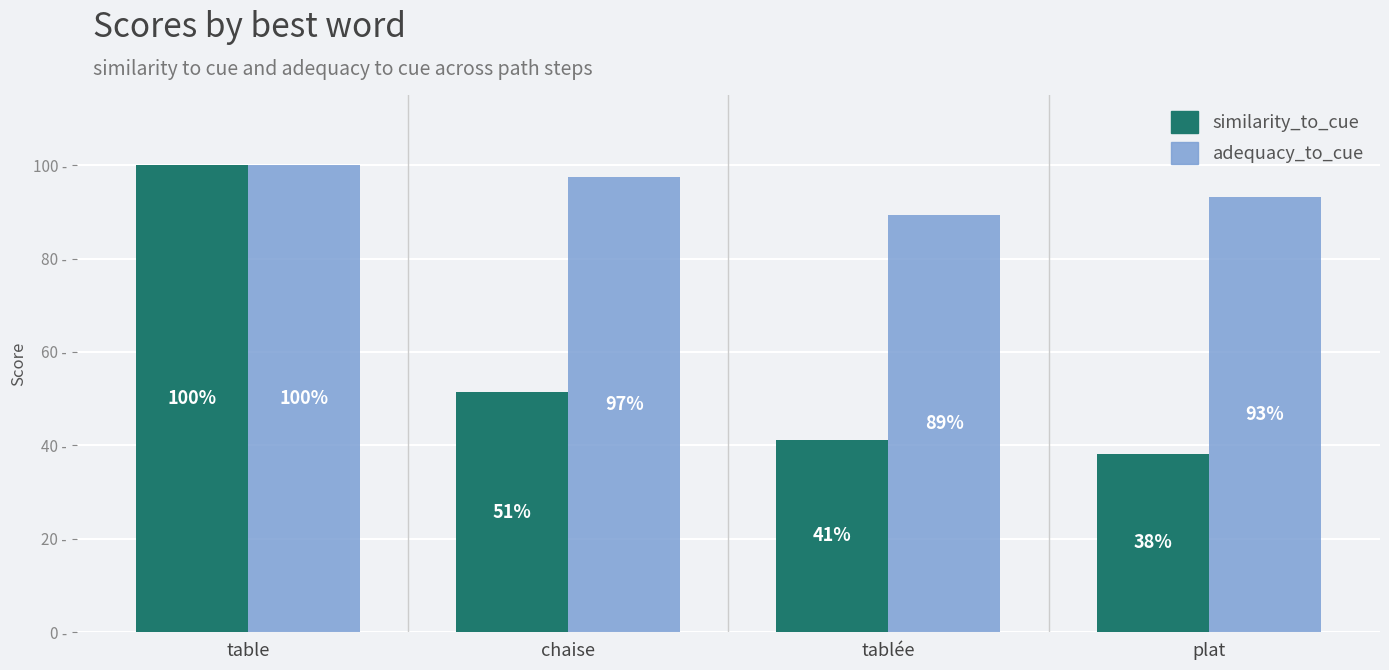

What are all the series names shown in the legend?

similarity_to_cue, adequacy_to_cue